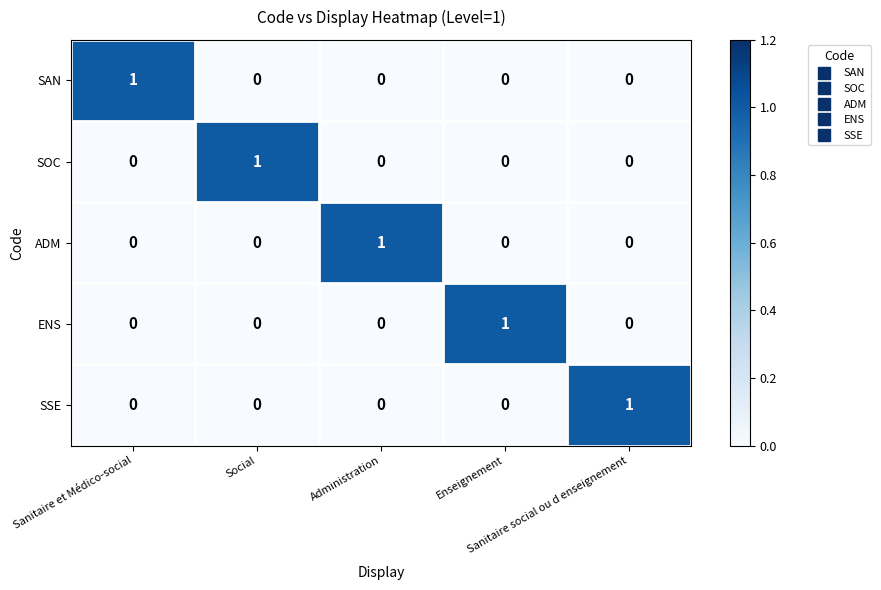

At how many categories does at least one series exceed 0?

5